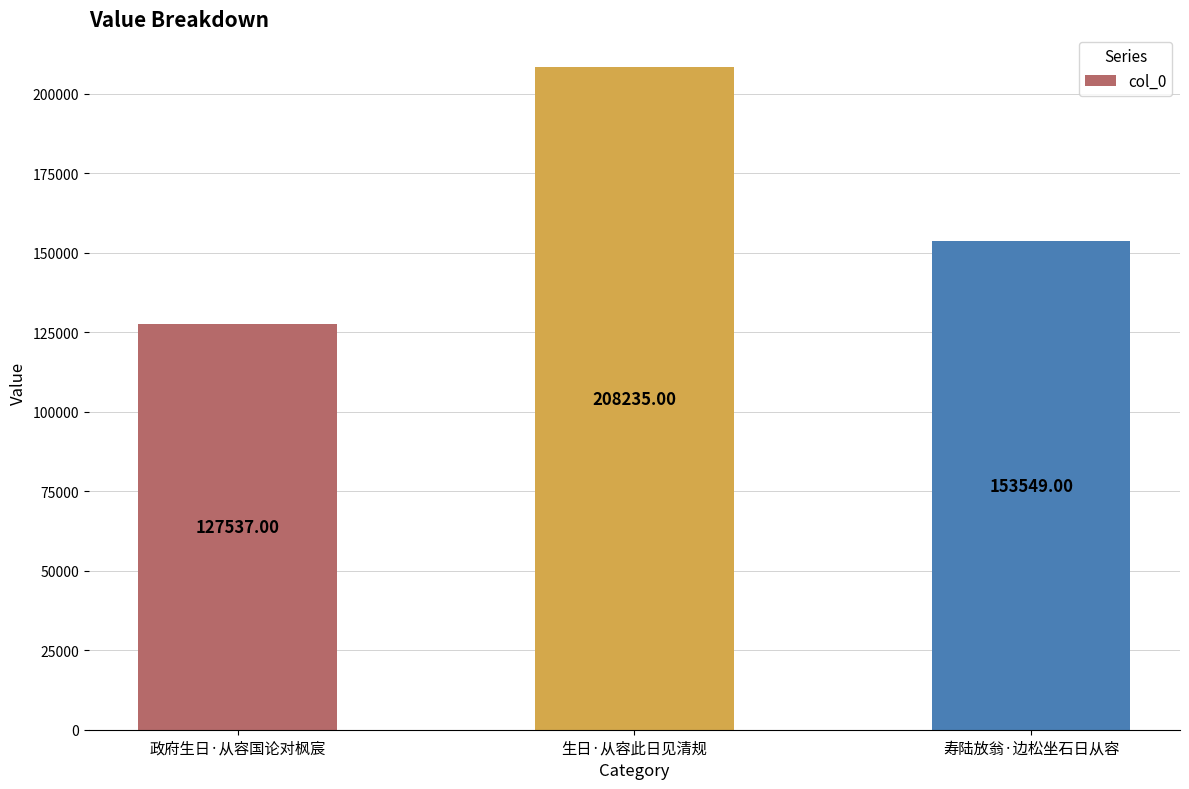

Rank the categories by value from highest to lowest.

生日·从容此日见清规, 寿陆放翁·边松坐石日从容, 政府生日·从容国论对枫宸